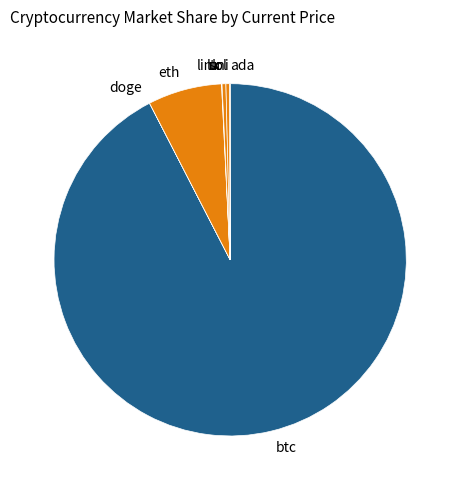

Does any single category account for the majority?

Yes